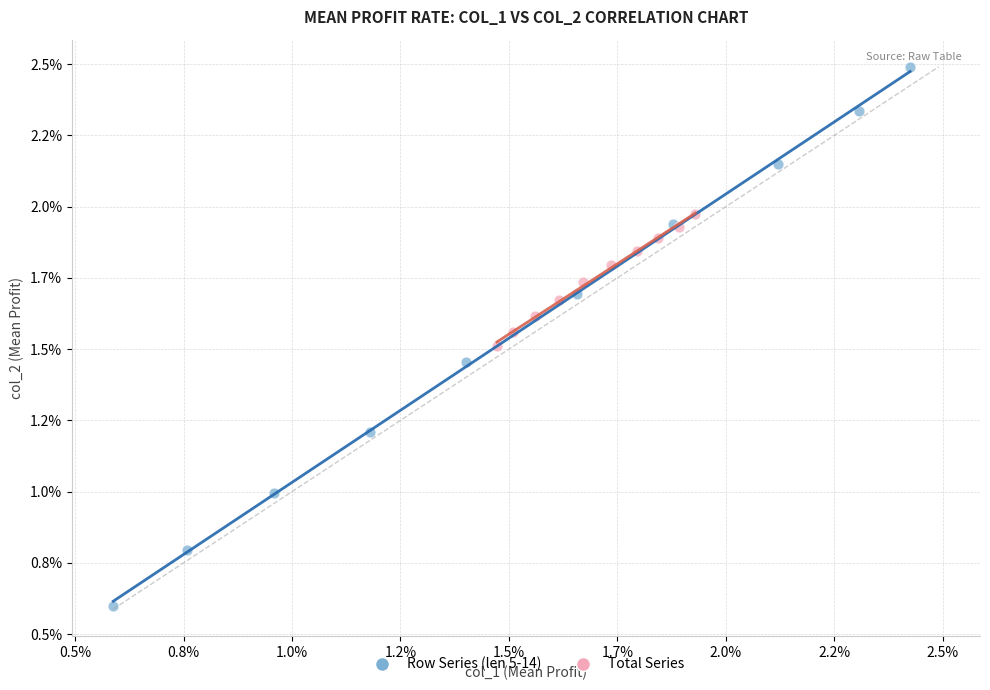

What are all the series names shown in the legend?

Row Series (len 5-14), Total Series